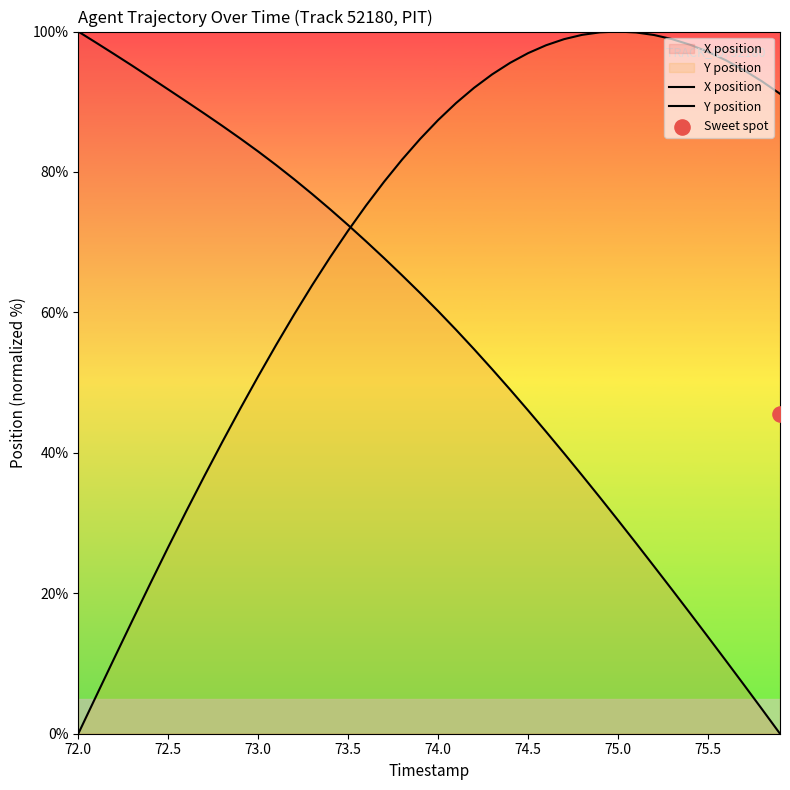

Is the value of Y position at 25 greater than the value of X position at 22?

Yes